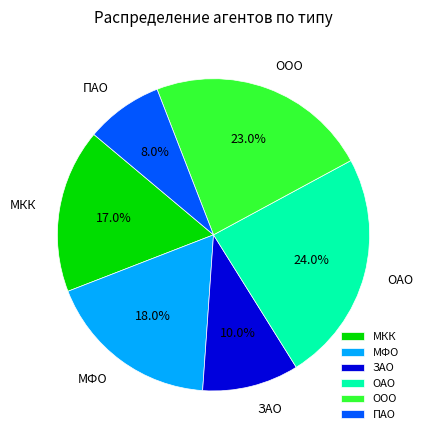

Does ОАО account for over 50% of the chart?

No